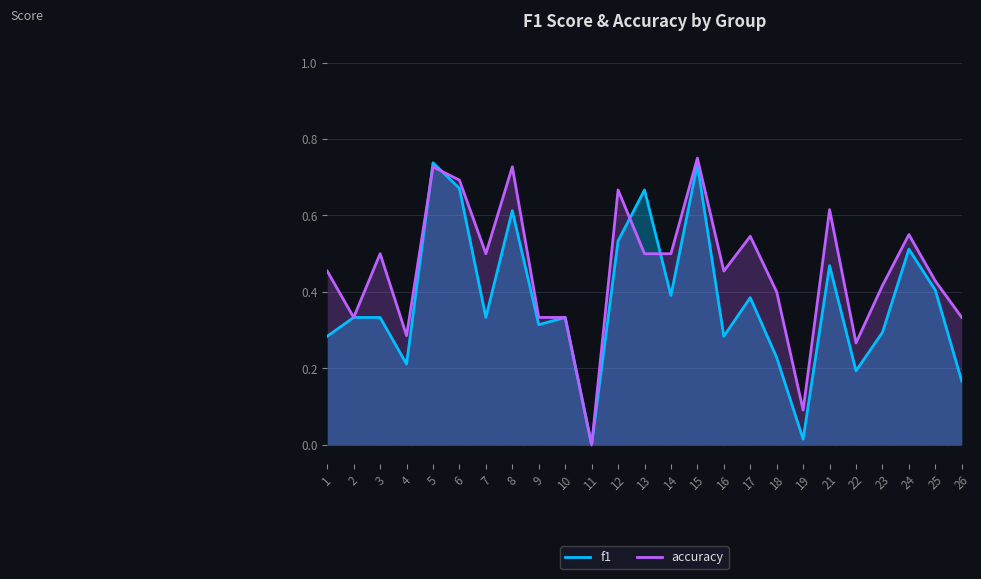

What is the greatest value displayed?

0.8